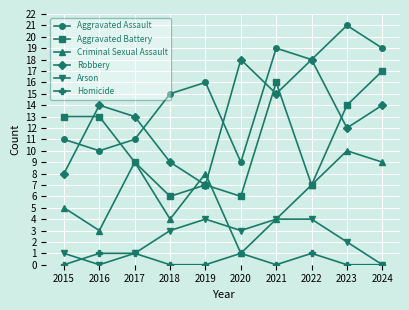

Is it true that Aggravated Assault equals 38 at 2022?

False